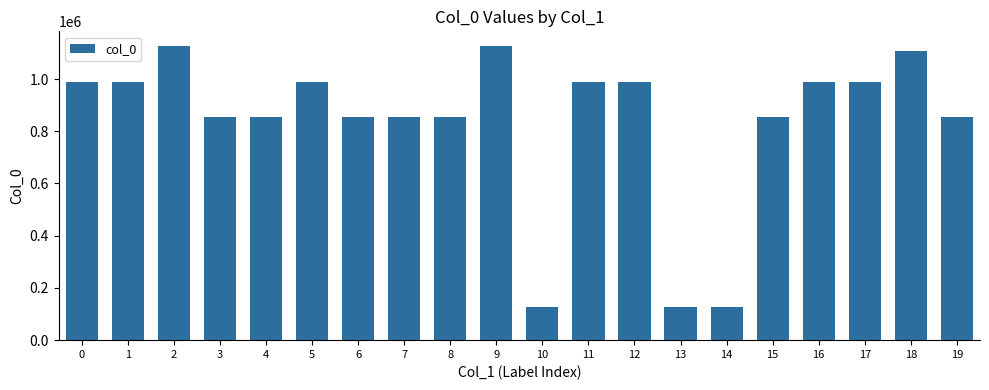

What is the change in value from 10 to 14?

+2